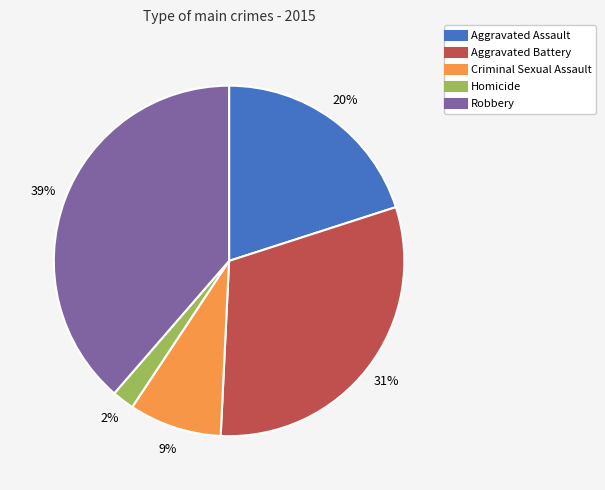

Count the number of slices in the pie.

5